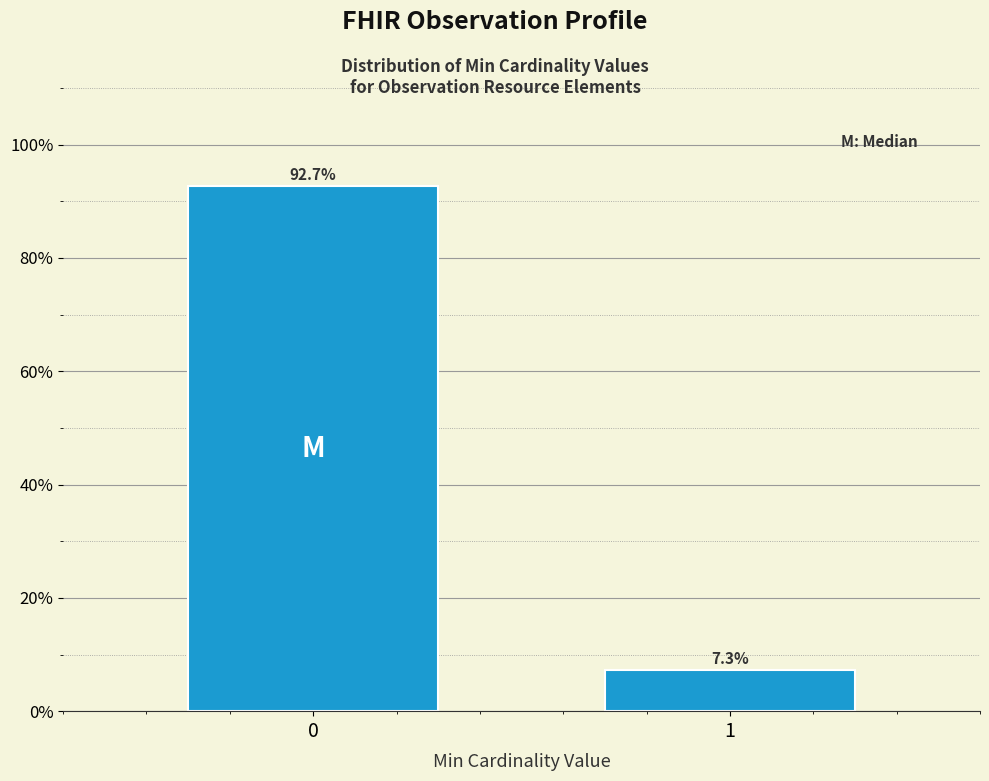

Reading right to left, transcribe all the data shown in this chart.

7.3	92.7